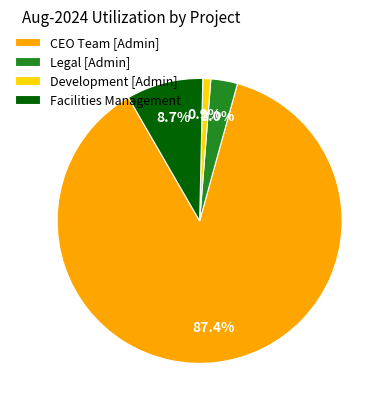

How many segments does this pie chart have?

4